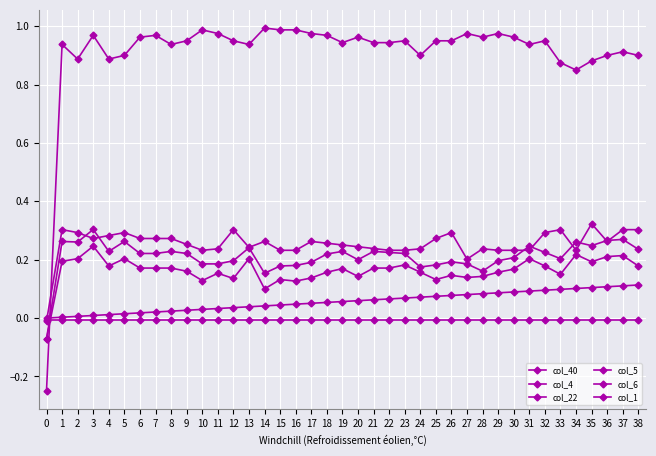

True or false: col_5 and col_6 intersect in this chart.

False